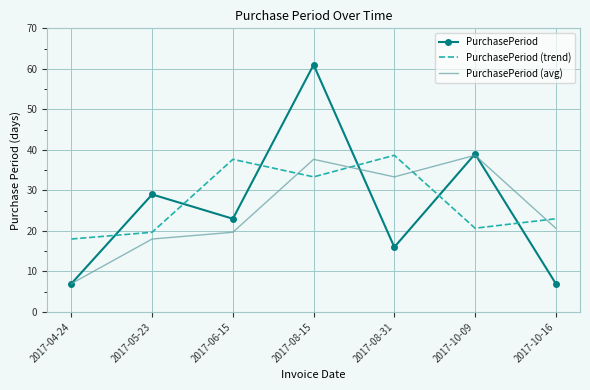

Rank the categories by PurchasePeriod (trend) value from lowest to highest.

2017-04-24, 2017-05-23, 2017-10-09, 2017-10-16, 2017-08-15, 2017-06-15, 2017-08-31